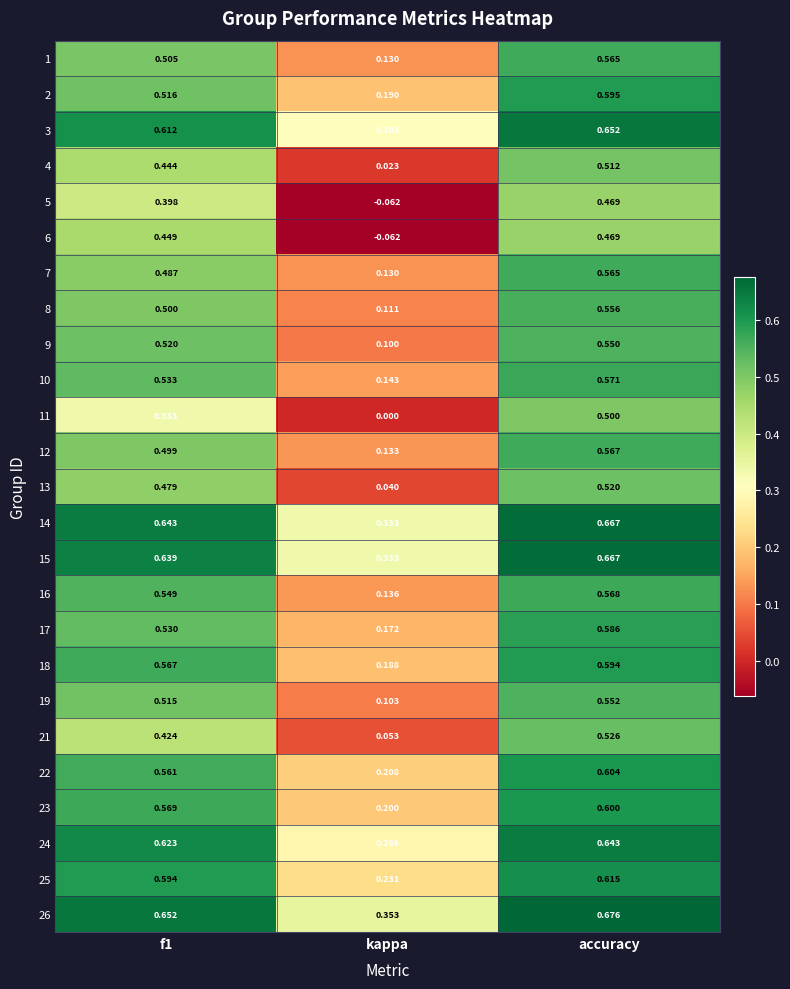

At which label is 26 closest to 0?

kappa